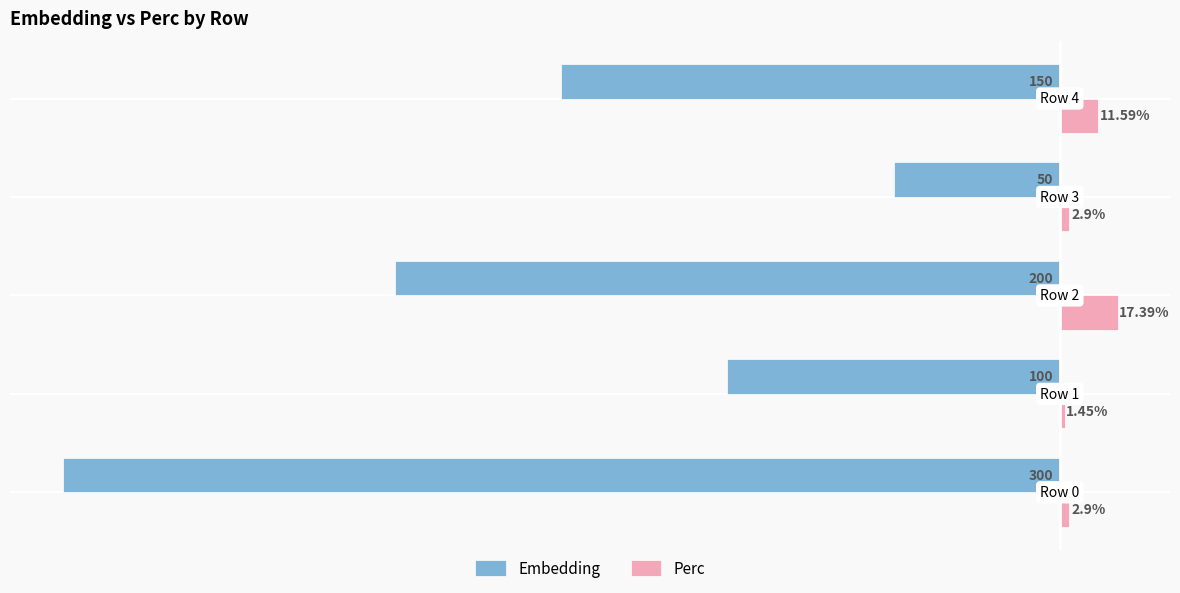

List the series in order of their peak value, lowest first.

Embedding, Perc